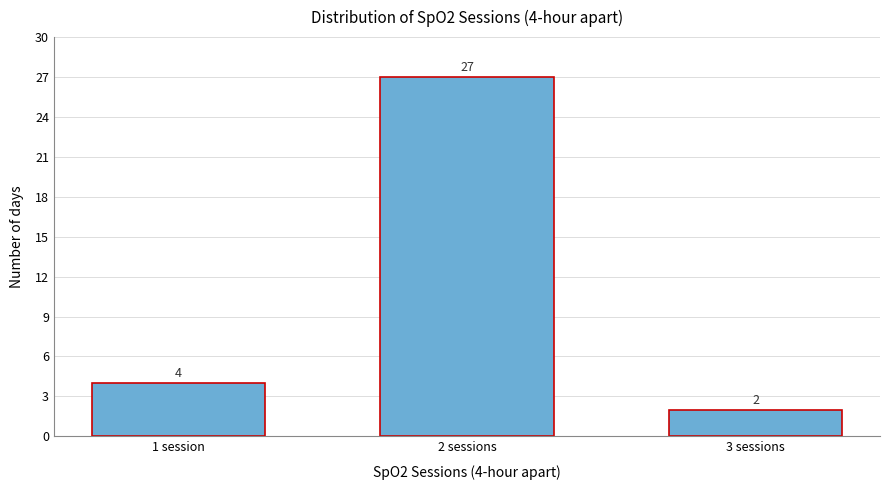

Reading right to left, extract all data points from this chart.

2	27	4